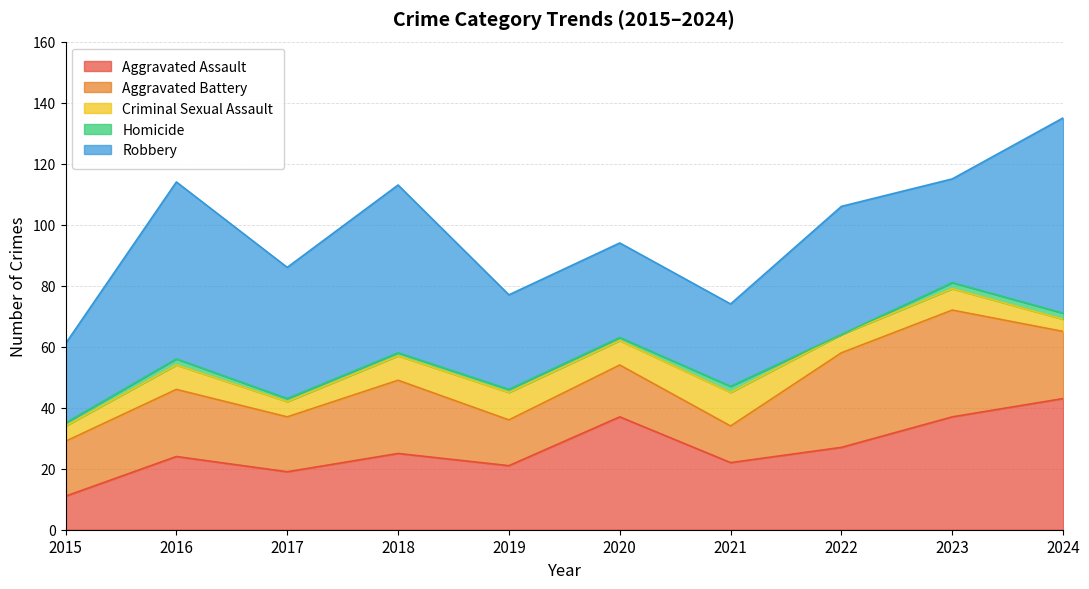

Reading left to right, list all the values displayed in this chart.

Aggravated Assault: 2015=11	2016=24	2017=19	2018=25	2019=21	2020=37	2021=22	2022=27	2023=37	2024=43
Aggravated Battery: 2015=18	2016=22	2017=18	2018=24	2019=15	2020=17	2021=12	2022=31	2023=35	2024=22
Criminal Sexual Assault: 2015=5	2016=8	2017=5	2018=8	2019=9	2020=8	2021=11	2022=6	2023=7	2024=4
Homicide: 2015=1	2016=2	2017=1	2018=1	2019=1	2020=1	2021=2	2022=0	2023=2	2024=2
Robbery: 2015=26	2016=58	2017=43	2018=55	2019=31	2020=31	2021=27	2022=42	2023=34	2024=64